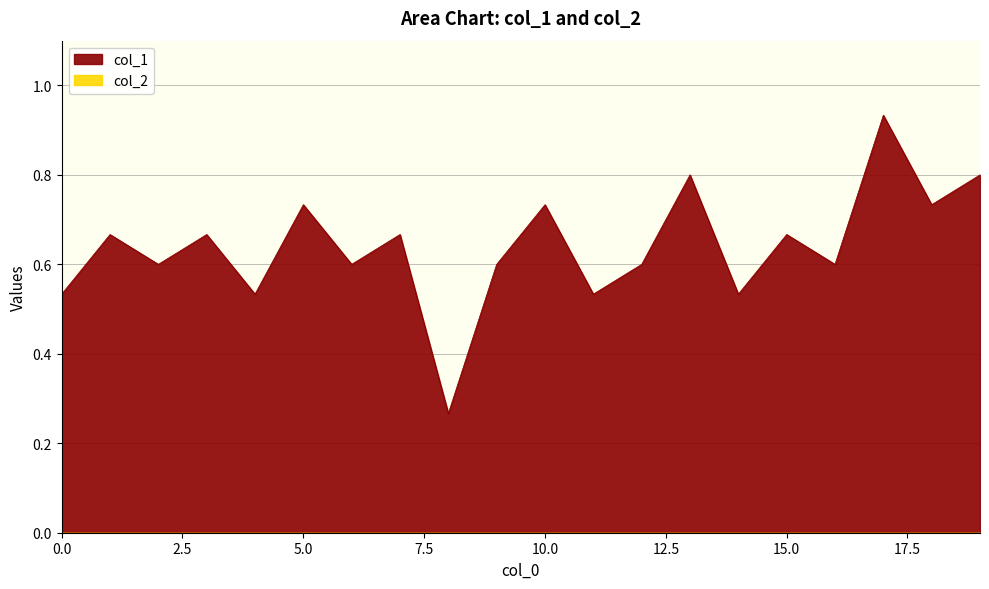

How many categories are shown in the chart?

20